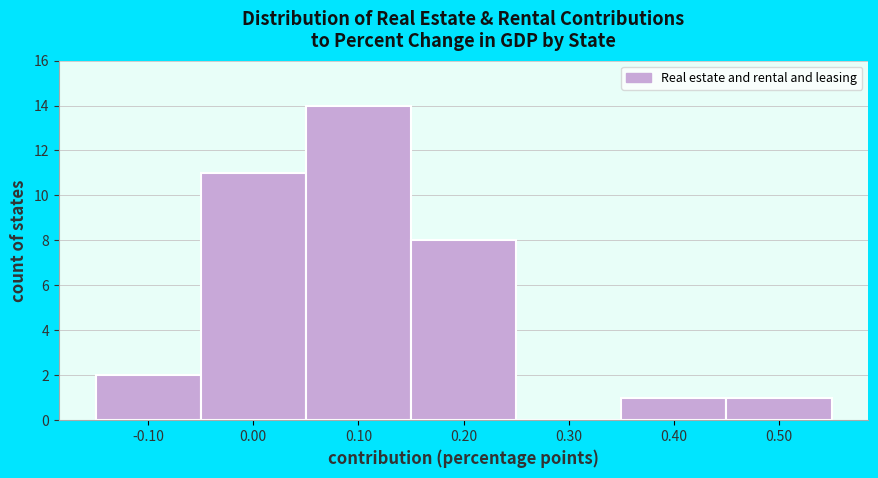

Reading left to right, list all the values displayed in this chart.

-0.10=2	0.00=11	0.10=14	0.20=8	0.30=0	0.40=1	0.50=1